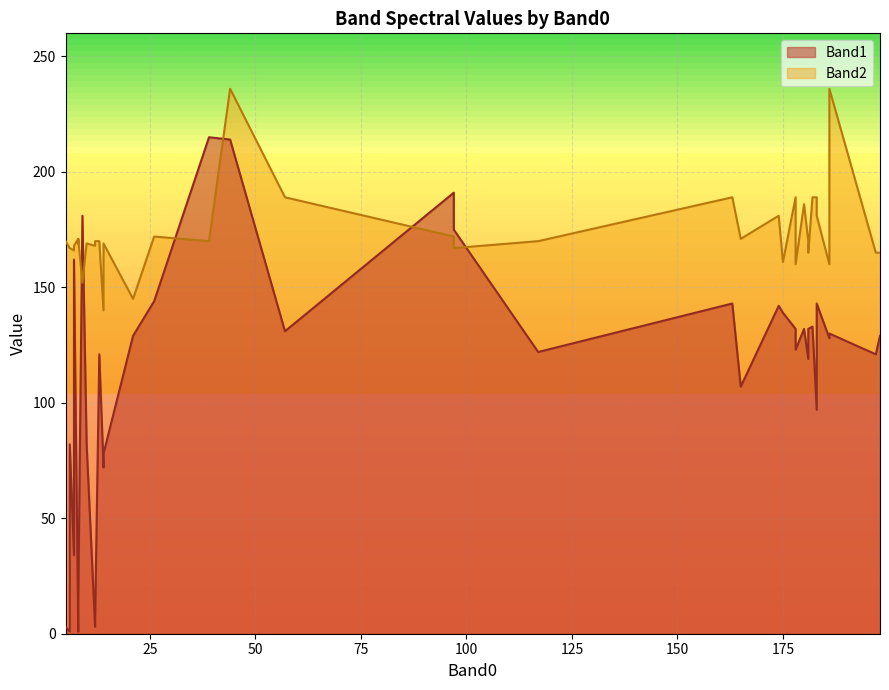

Rank the series by their maximum value, from highest to lowest.

Band2, Band1